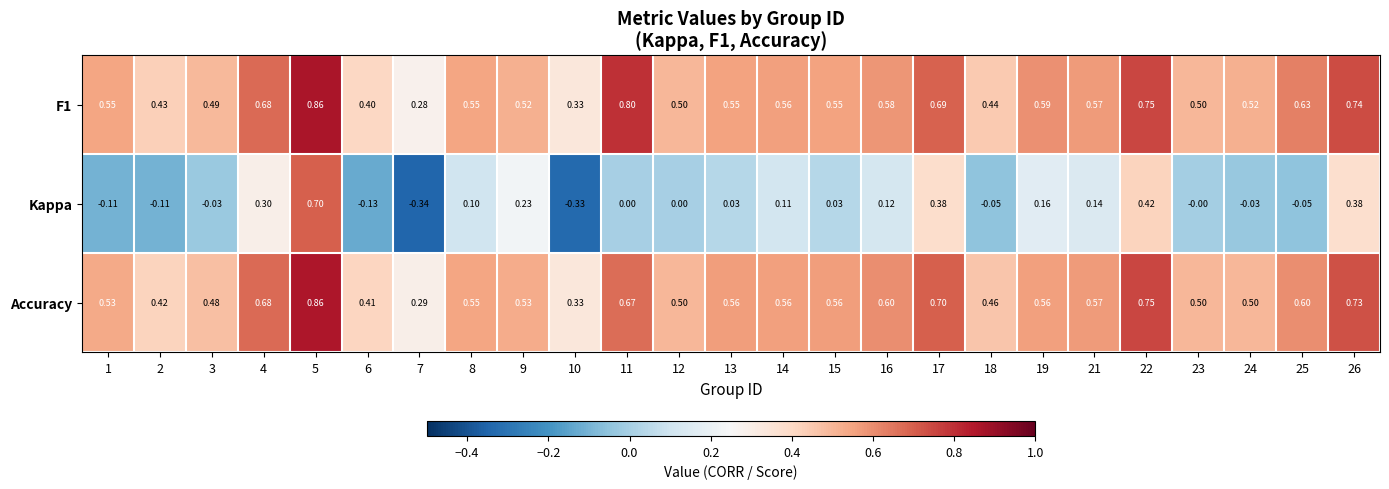

Is the value of Kappa at 25 greater than the value of F1 at 17?

No